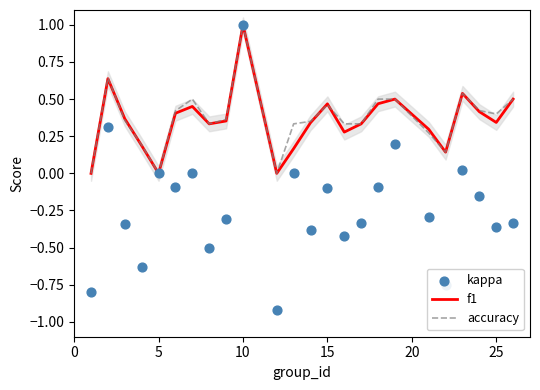

Which series contains the highest Y value?

f1